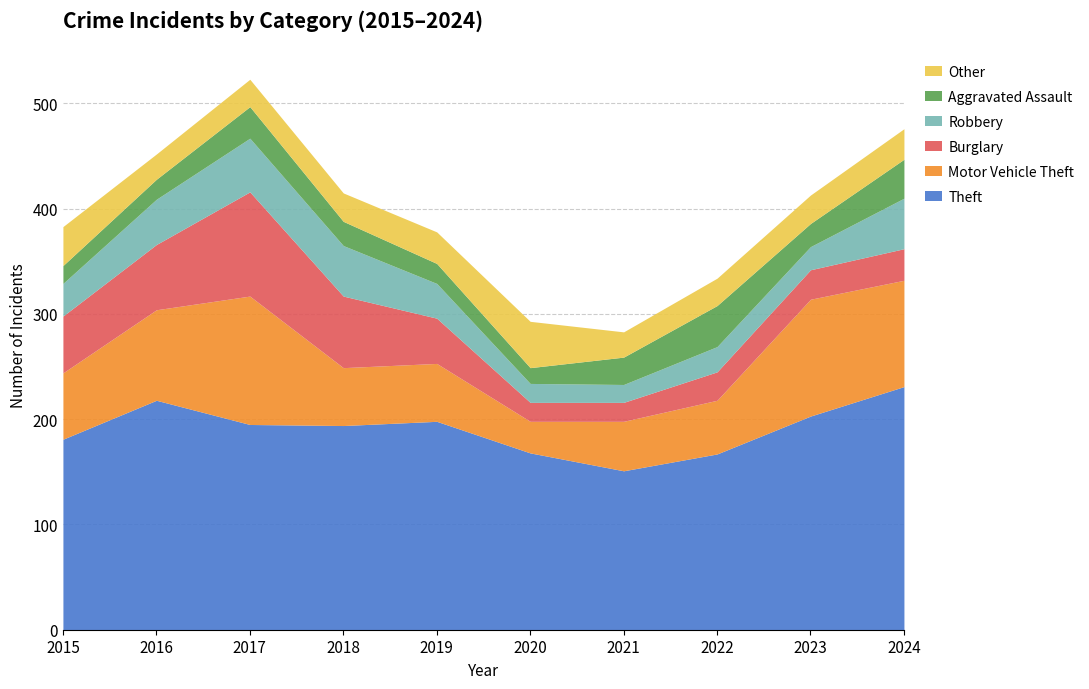

True or false: Robbery and Other cross at least once.

True